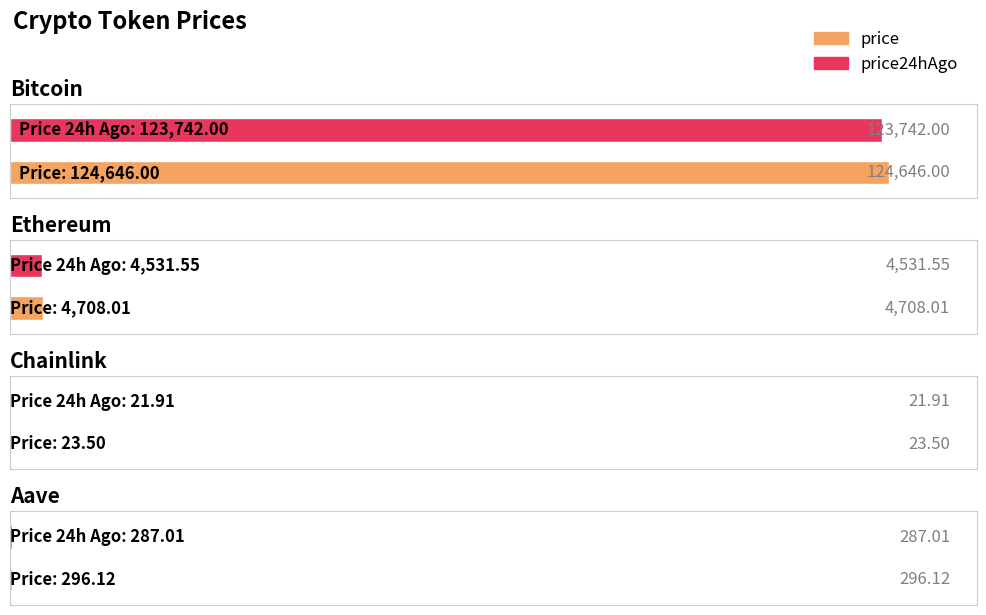

What is the label of the 4th bar from the right?

Bitcoin